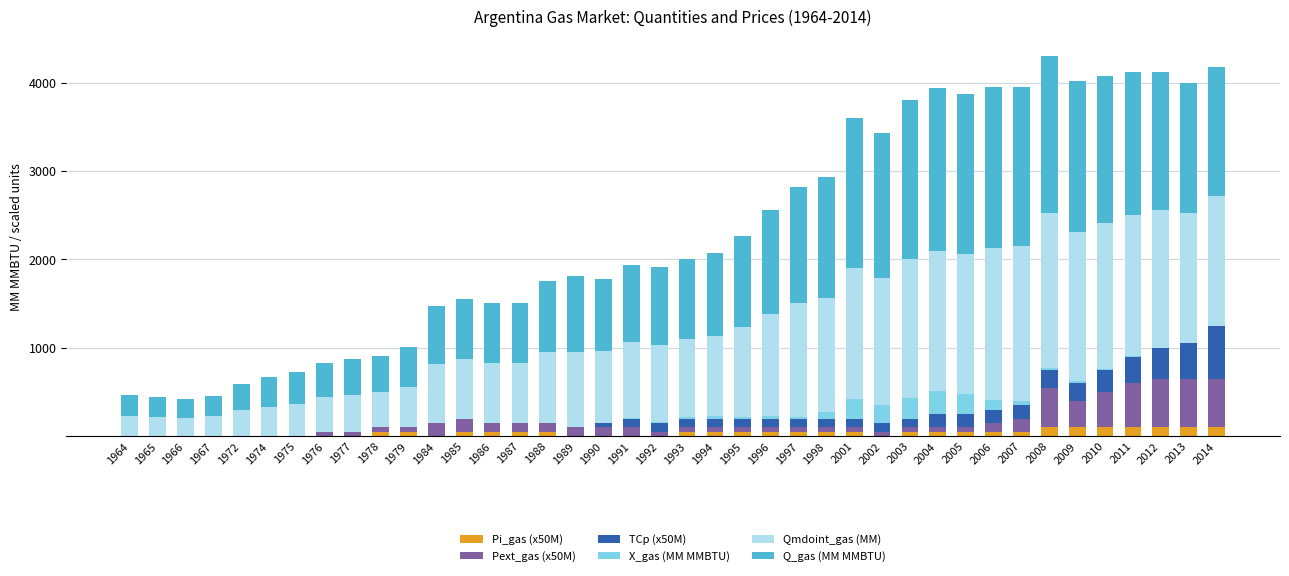

What is the highest value of the Pi_gas (x50M) series?

100.0